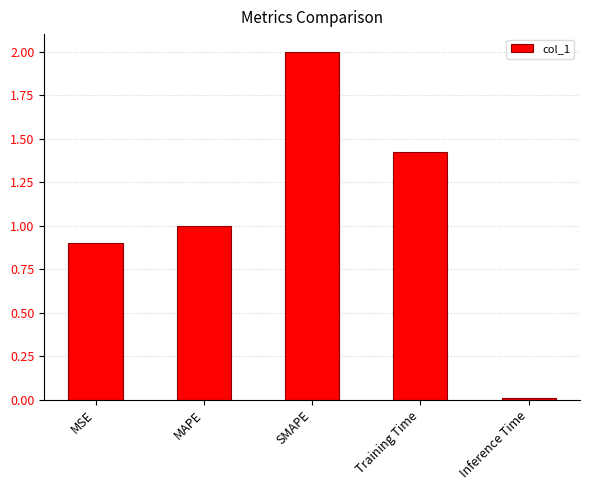

Is it true that the value at Training Time is 0.8?

False